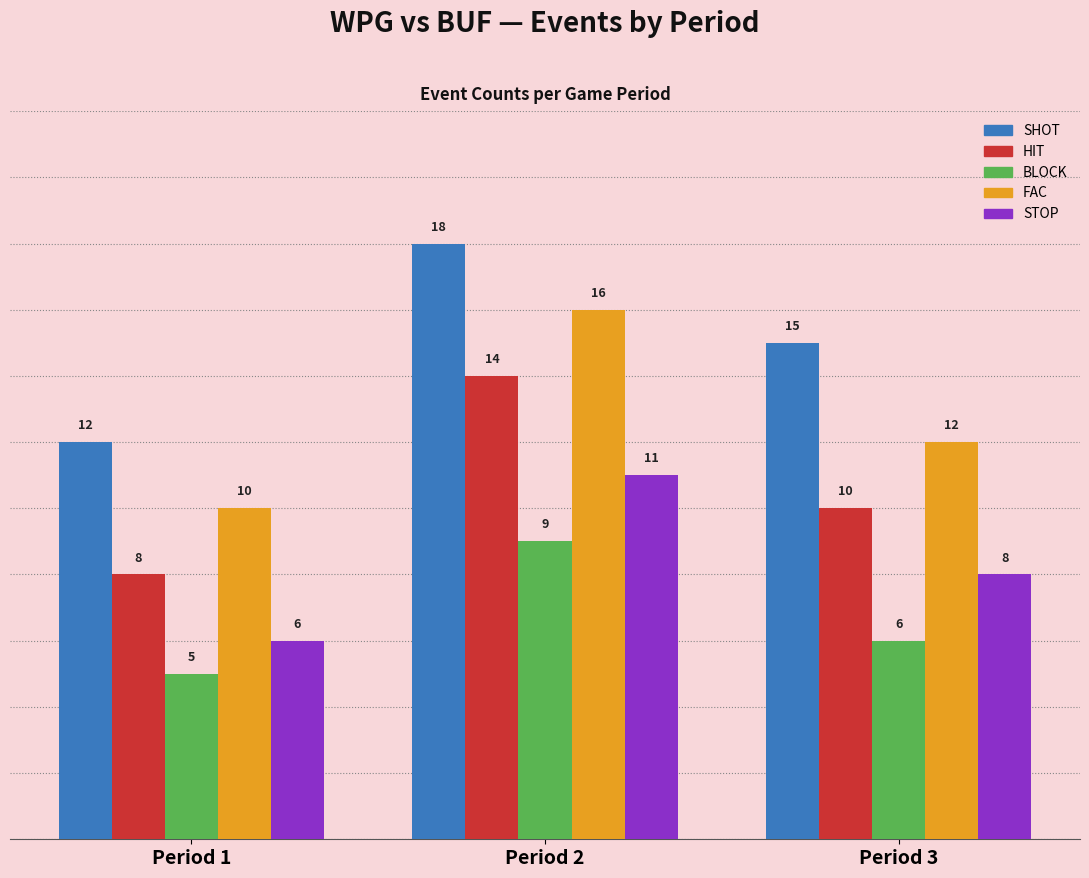

Which series changed the most between Period 1 and Period 3?

SHOT